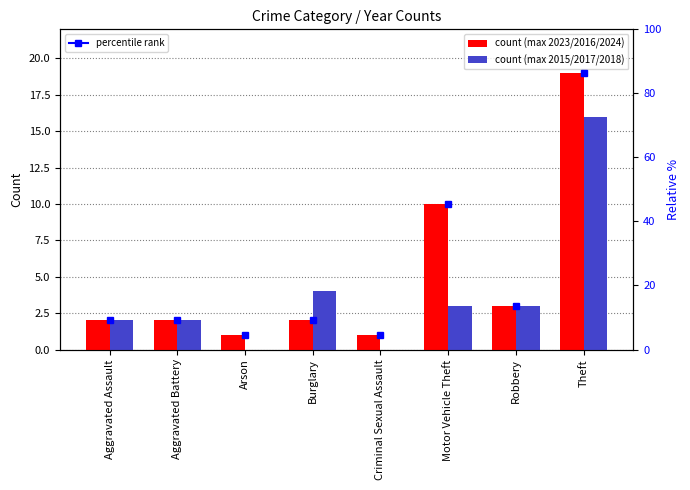

At Burglary, list the series in order from largest to smallest.

count (max 2015/2017/2018), count (max 2023/2016/2024)